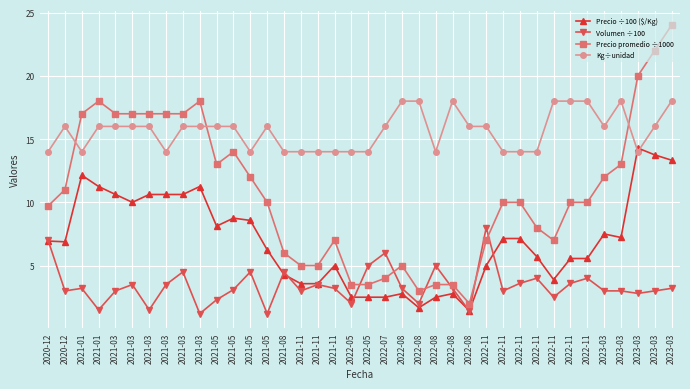

True or false: Volumen ÷100 and Kg÷unidad cross at least once.

False